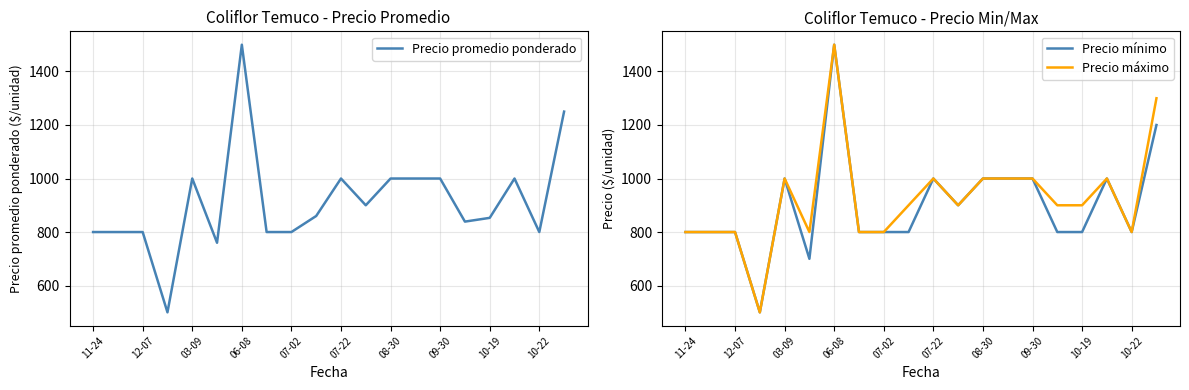

True or false: Precio máximo and Precio promedio ponderado intersect in this chart.

False